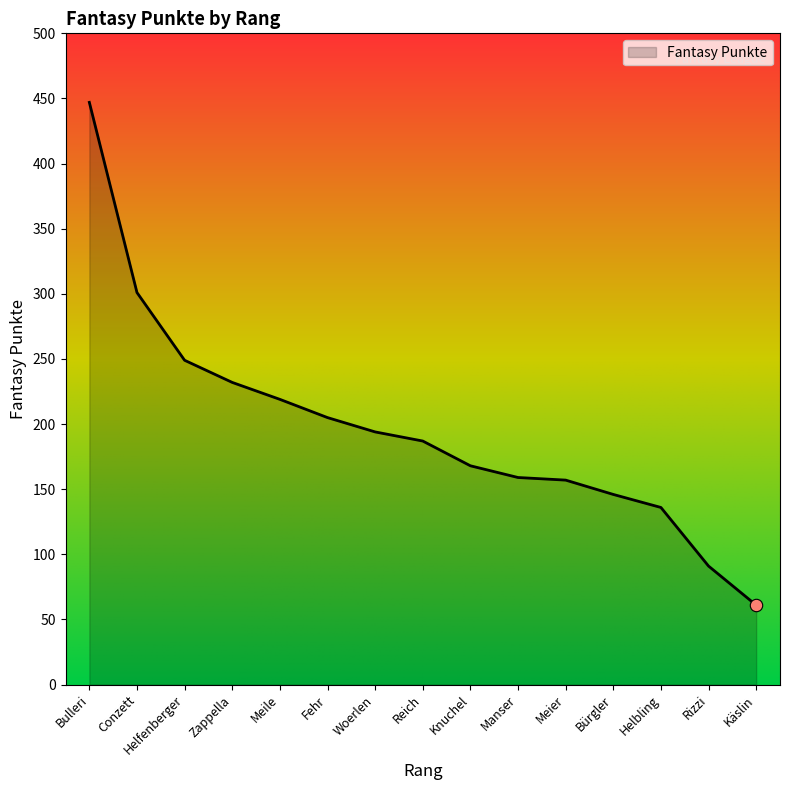

Which has a higher value, Helfenberger or Knuchel?

Helfenberger